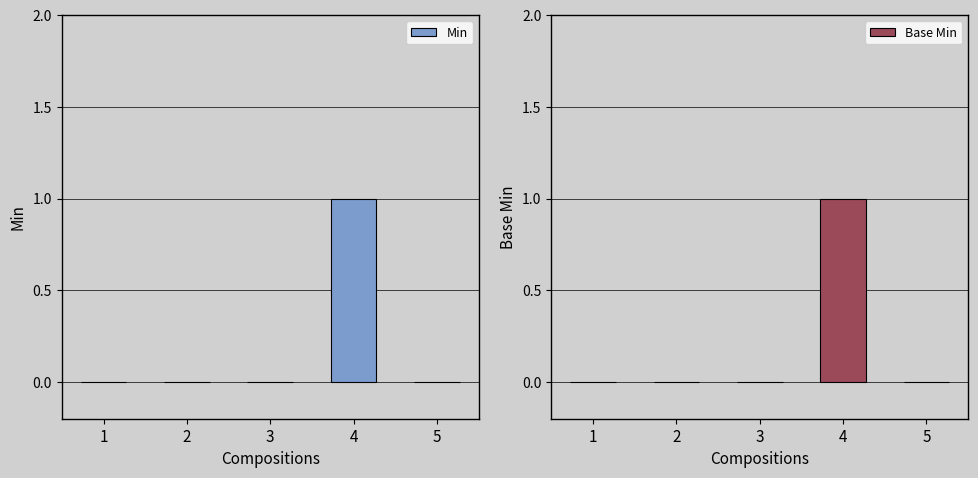

List the series in order of their peak value, lowest first.

Min, Base Min